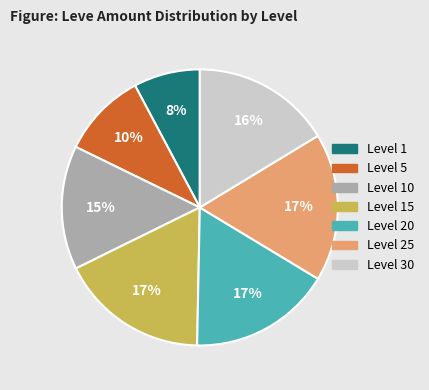

Is there a majority slice in this chart?

No